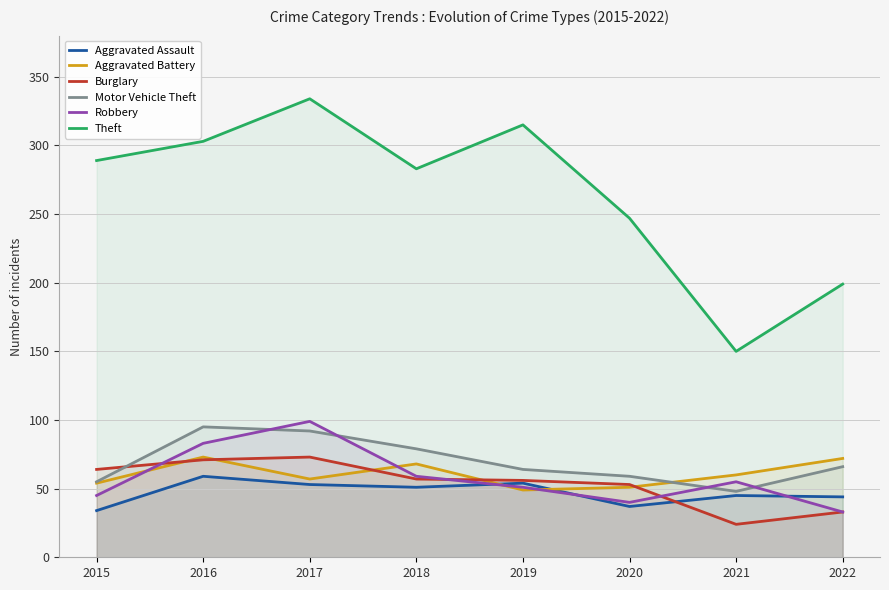

List the labels in order of Robbery value, largest first.

2017, 2016, 2018, 2021, 2019, 2015, 2020, 2022